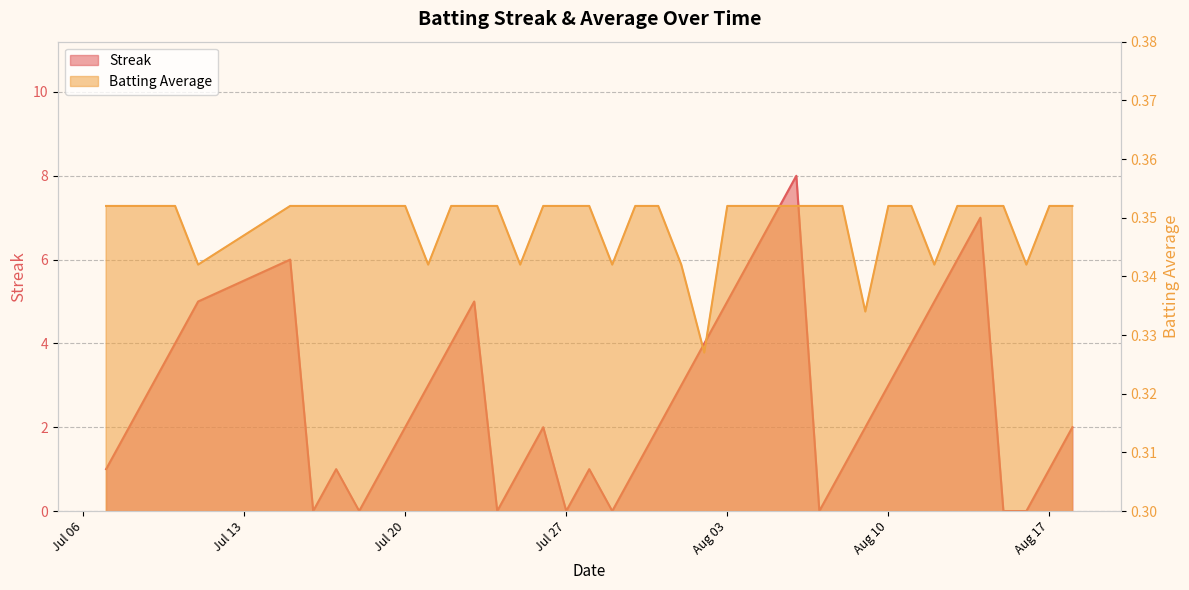

True or false: Batting Average1 has more than 0 interior local peaks.

False